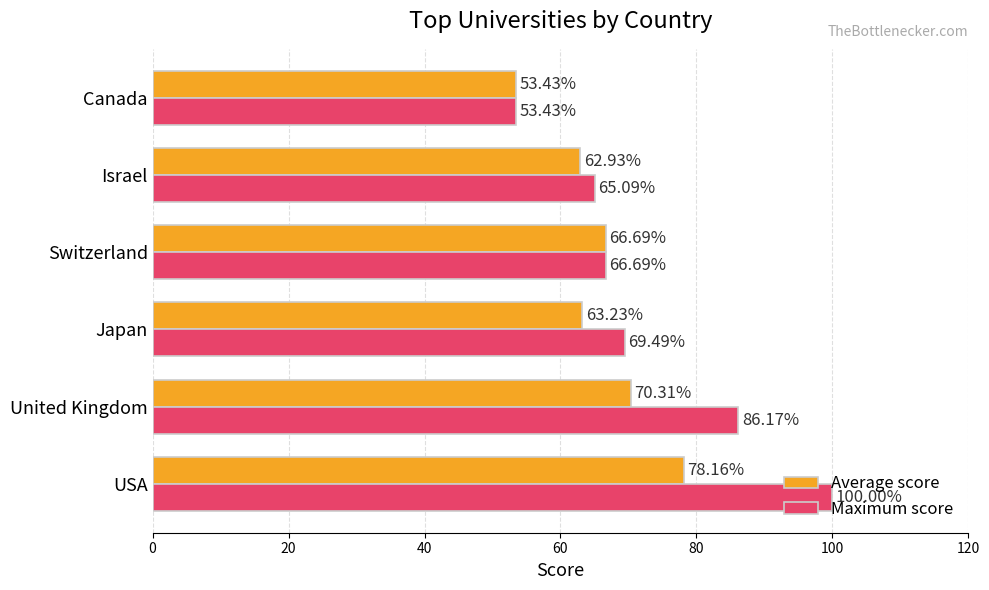

What is the highest value of the Average score series?

78.2